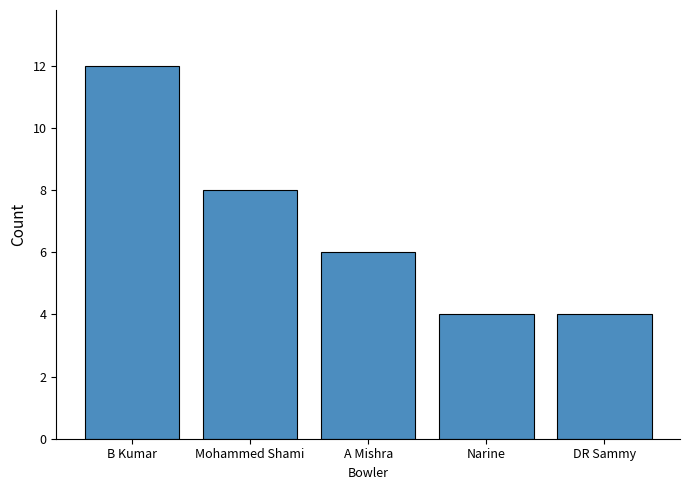

What is the label of the 4th bar from the left?

Narine